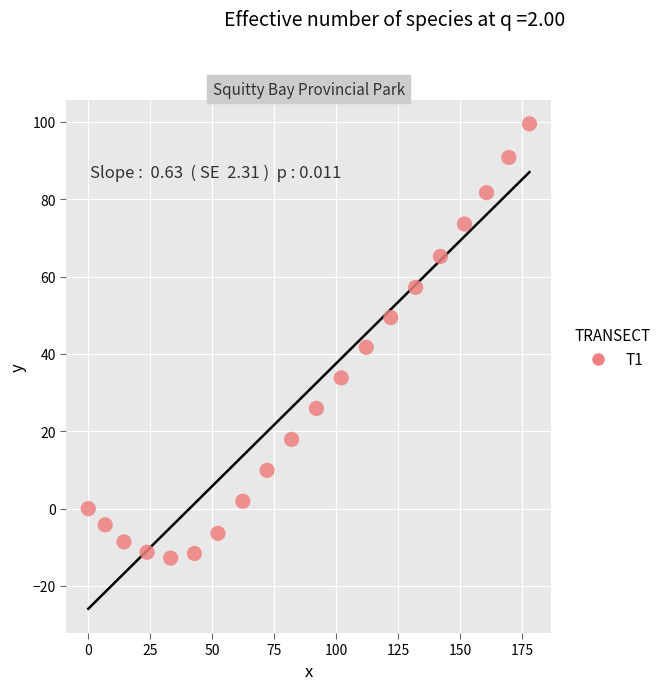

What is the range of X values (max minus min)?

177.9